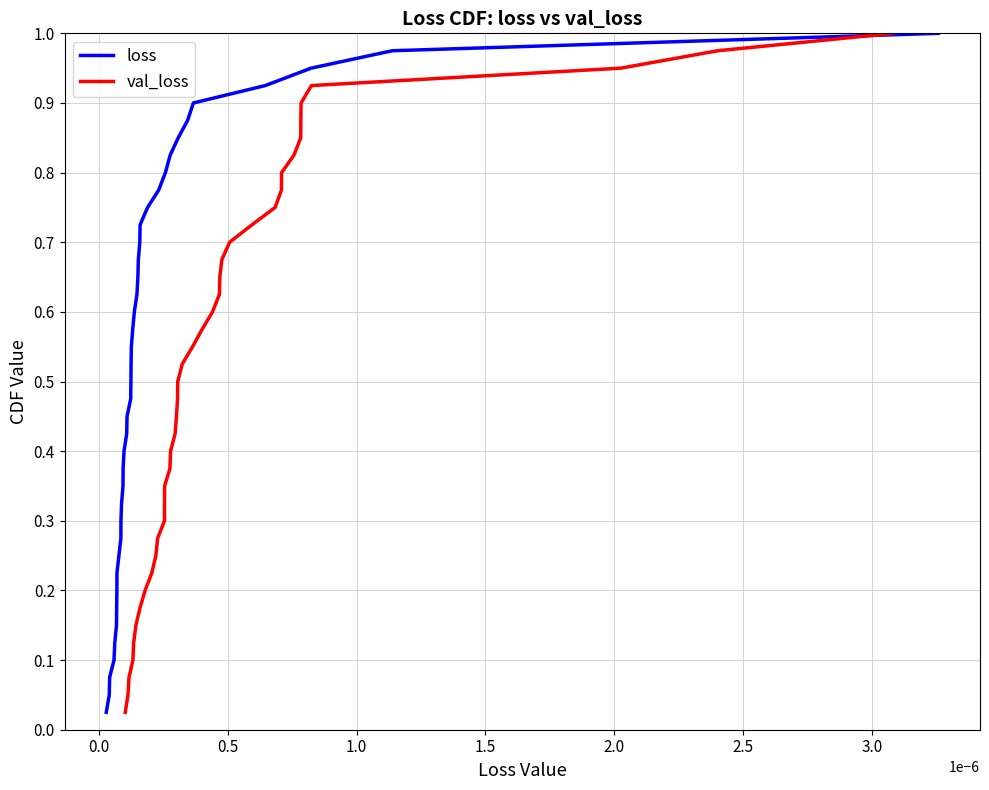

Which series has the largest total across all categories?

loss